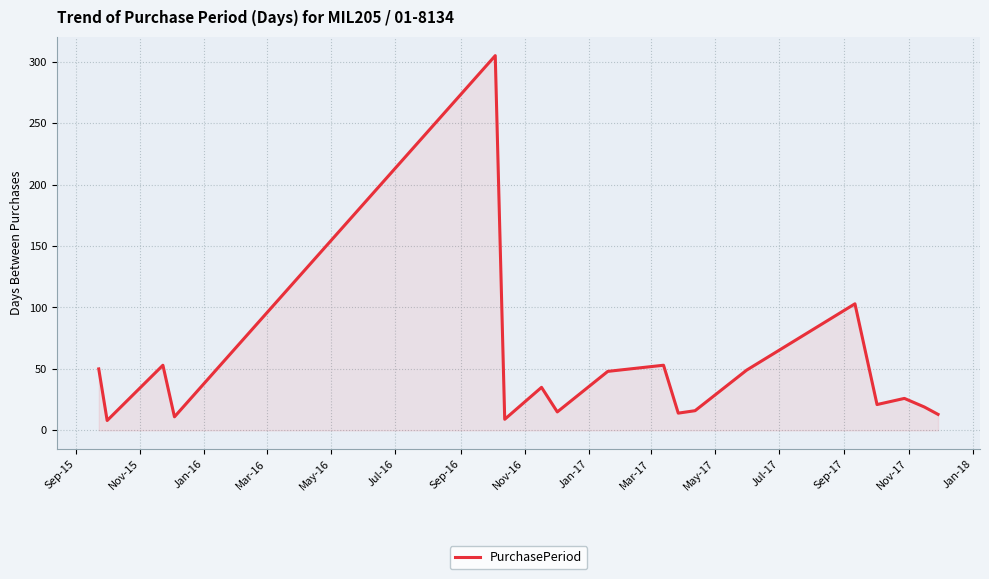

What is the difference between the second highest and minimum values?

95